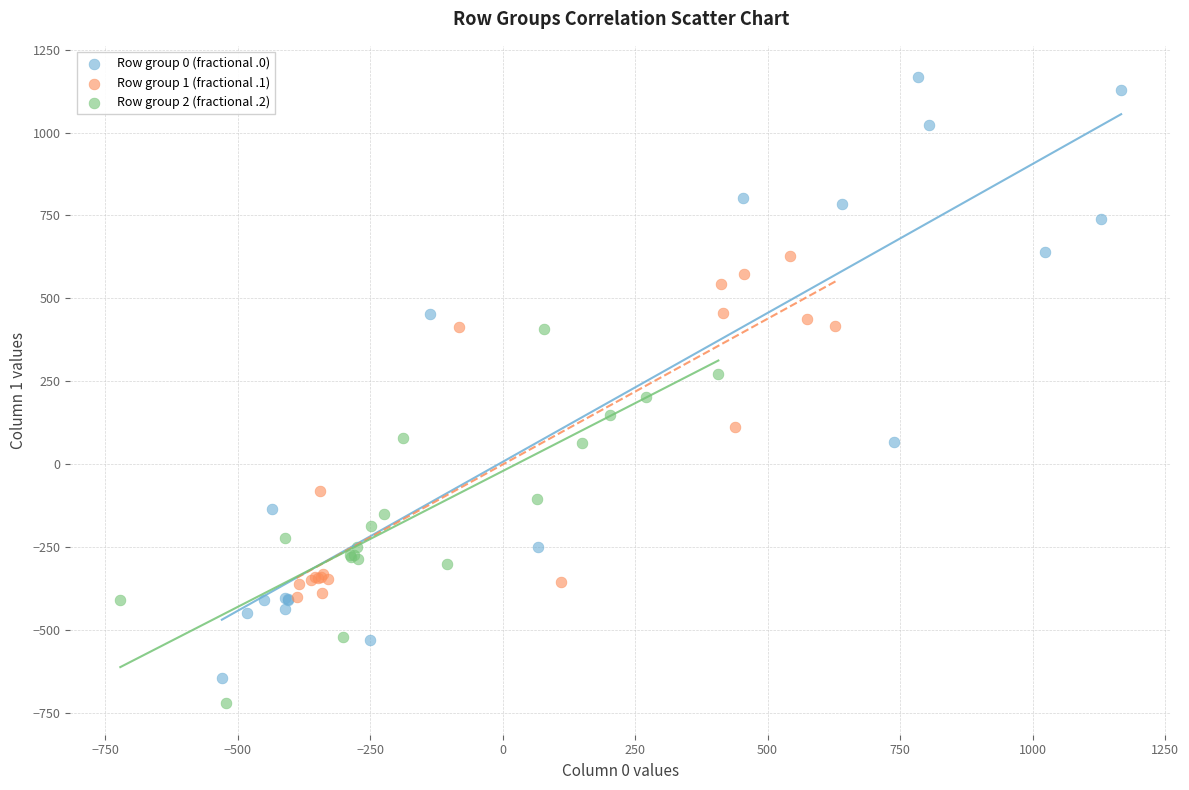

What are all the series names shown in the legend?

Row group 0 (fractional .0), Row group 1 (fractional .1), Row group 2 (fractional .2)